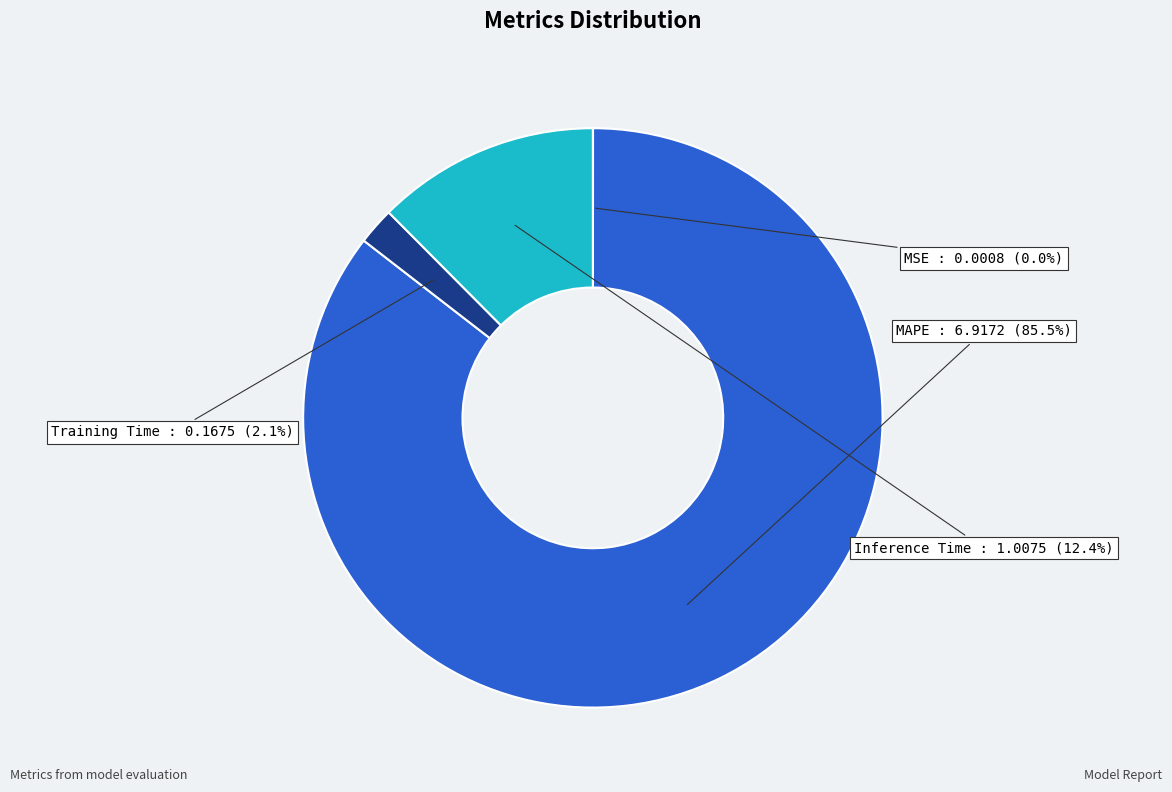

What is the ratio of the value at MAPE to the value at Inference Time?

6.9